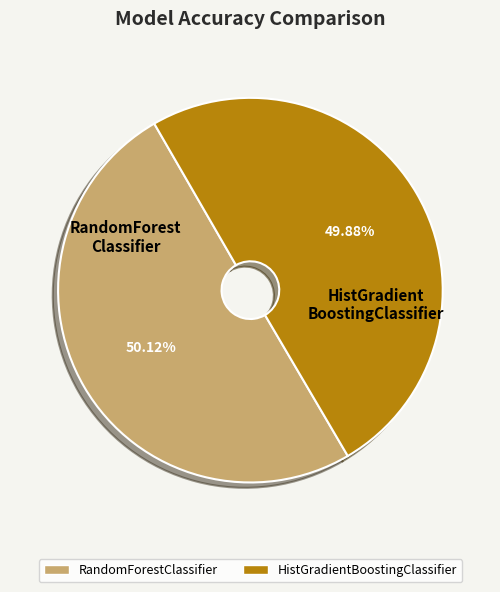

What percentage do RandomForestClassifier and HistGradientBoostingClassifier together represent?

100.0%